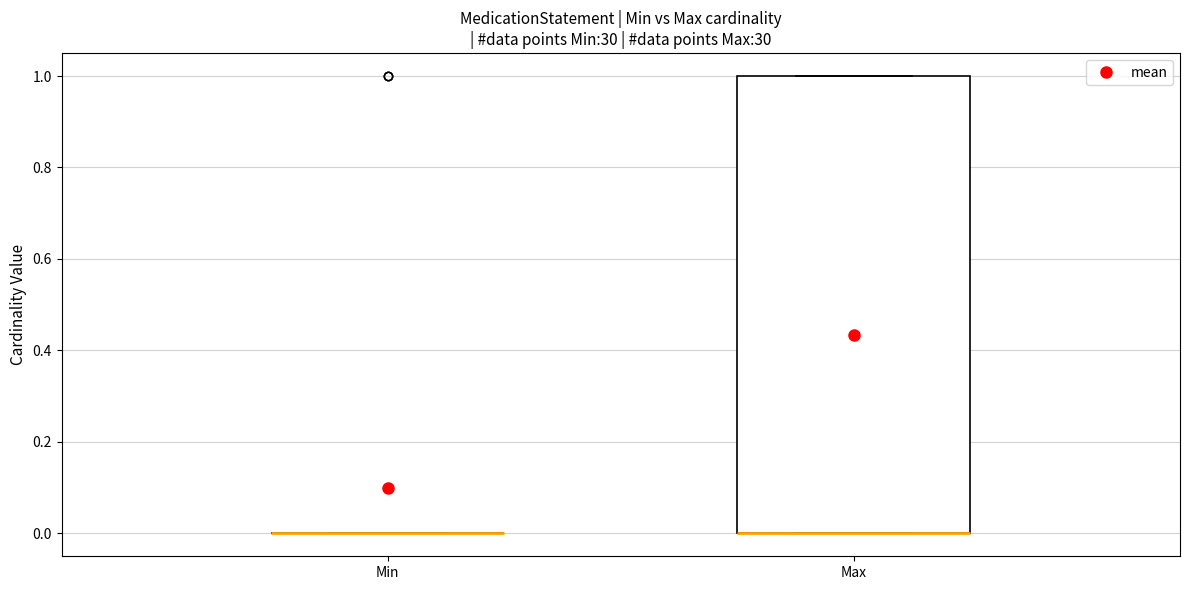

Reading left to right, transcribe this box plot: for each box, give where its median line is, the range the box spans, and where its two whiskers end, as read against the y-axis. The values are not printed on the chart, so give them approximately, as read against the axis.

Min: box collapsed to a line at 0, whiskers 0 to 0
Max: median 0 (drawn on the box's lower edge), box 0 to 1, whiskers 0 to 1